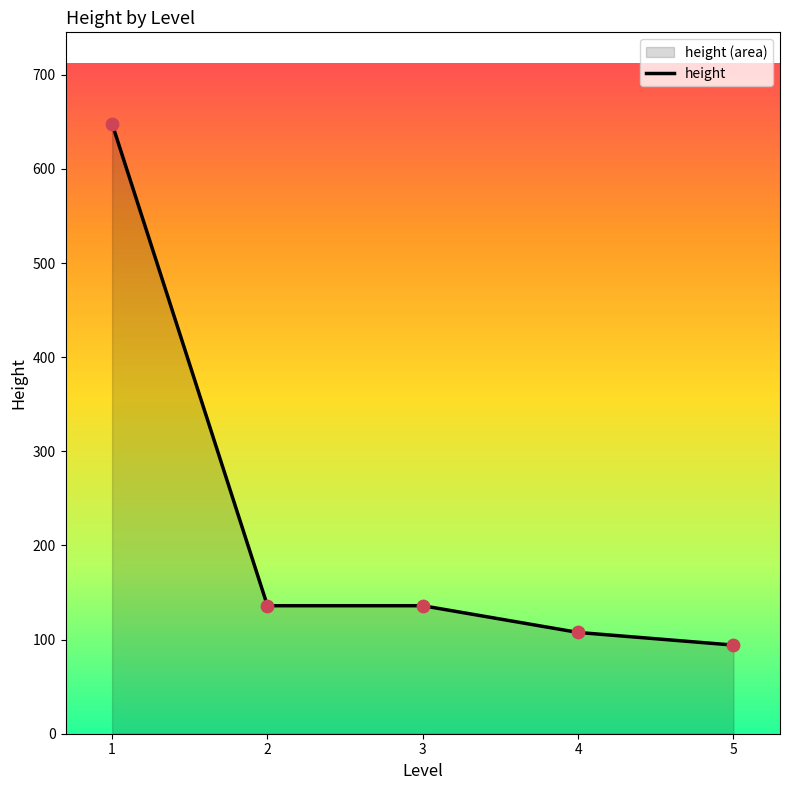

Between 4 and 2, which is larger?

2